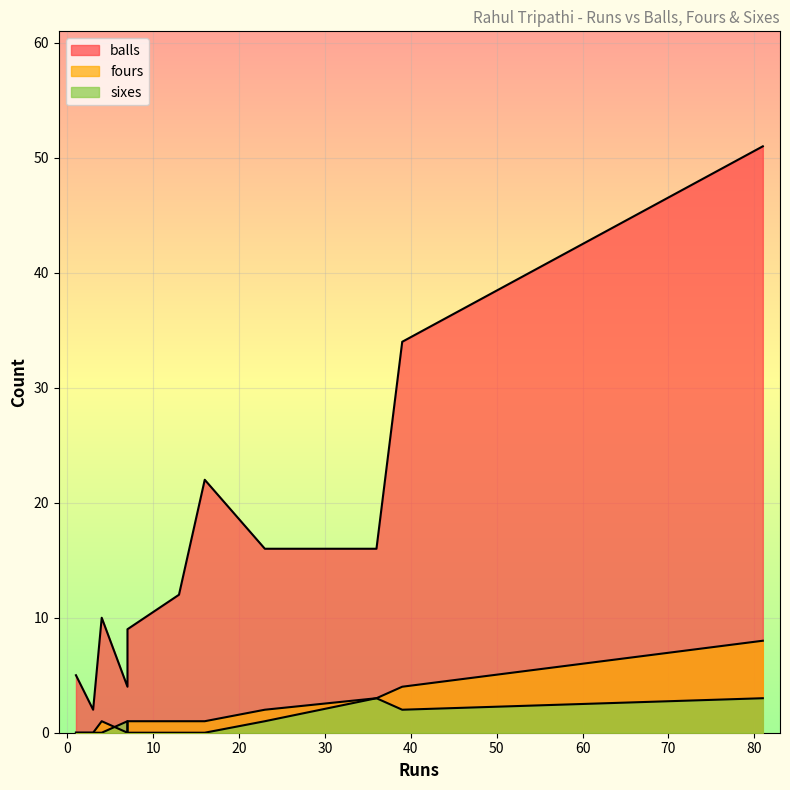

How many lines are shown in the chart?

3